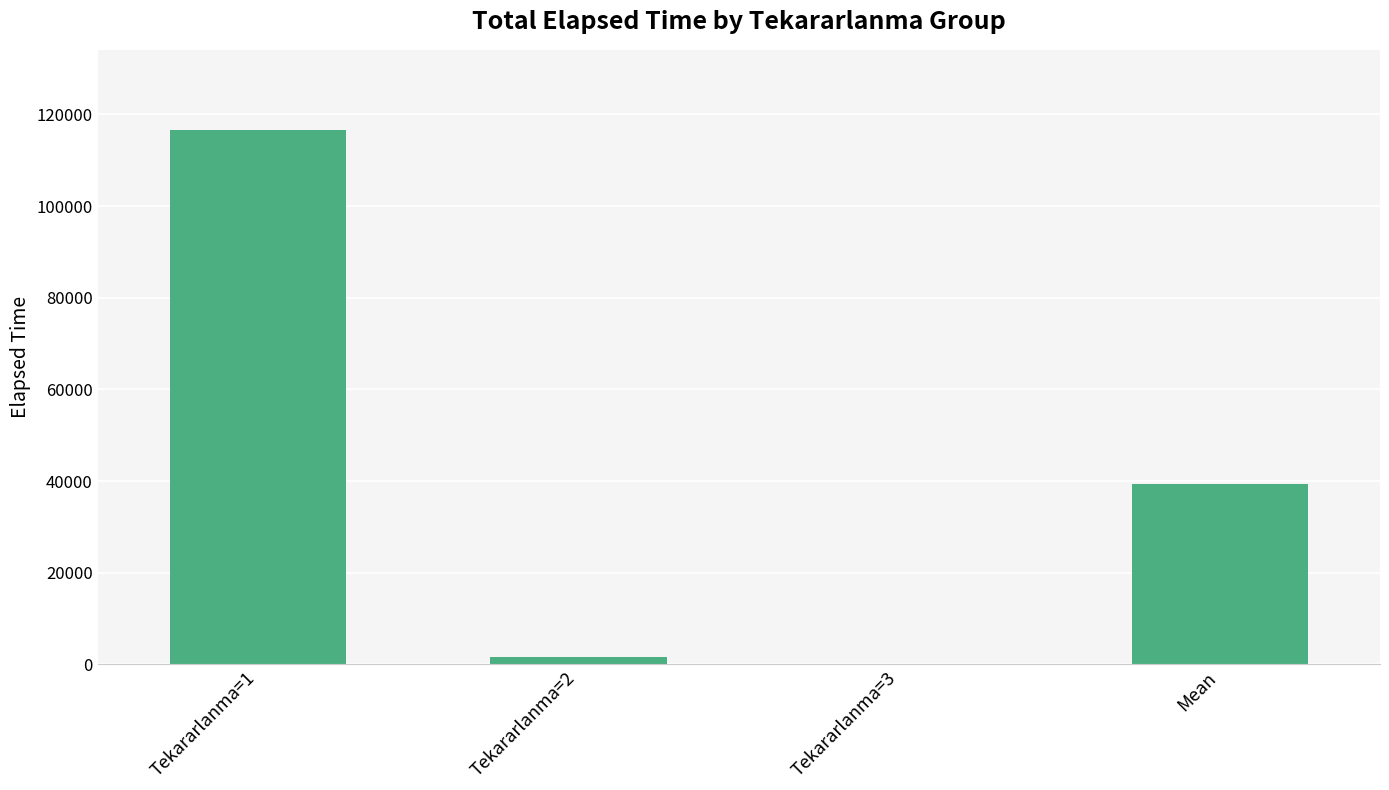

At which label is the value closest to 58294?

Mean